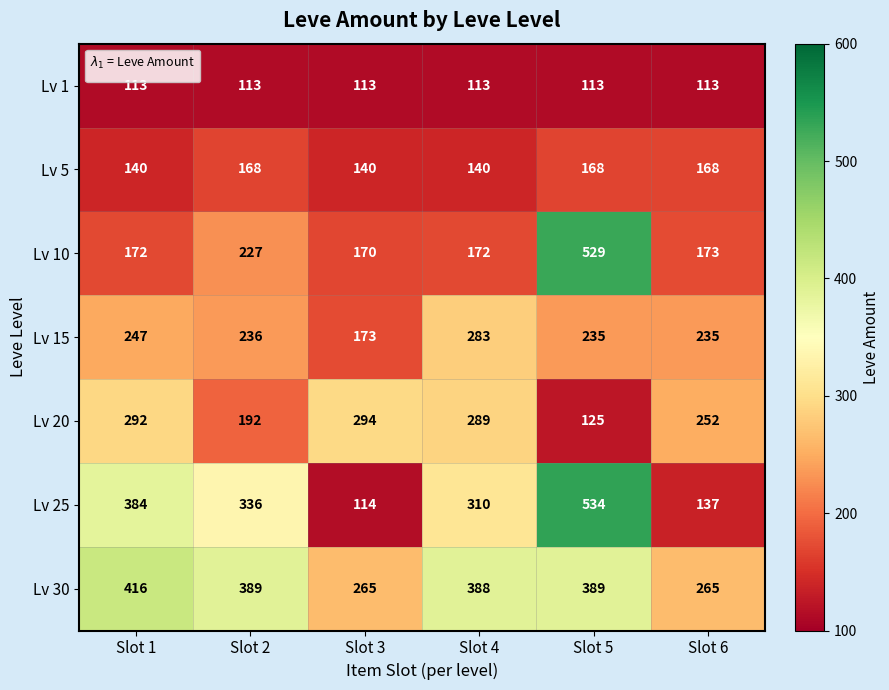

Is it true that Lv 15 equals 283 at Slot 4?

True